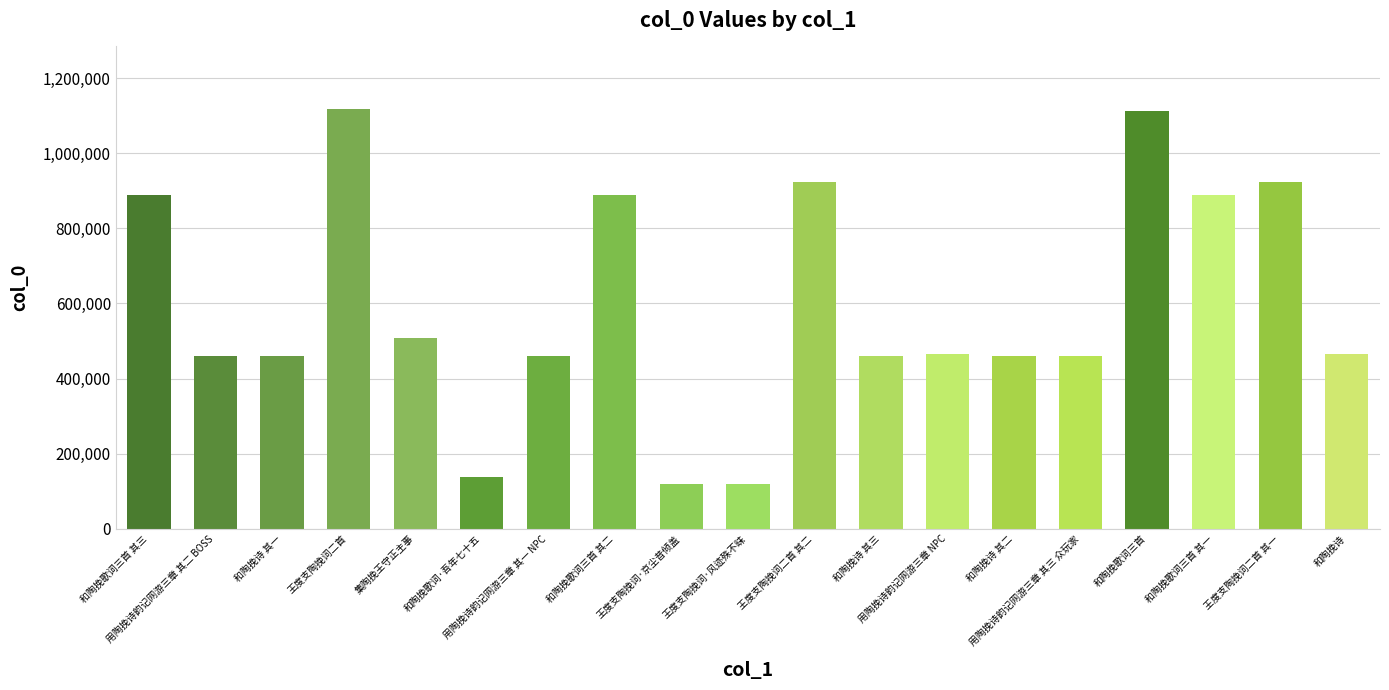

True or false: the data shows 923735 at 王度支陶挽词二首 其一.

True